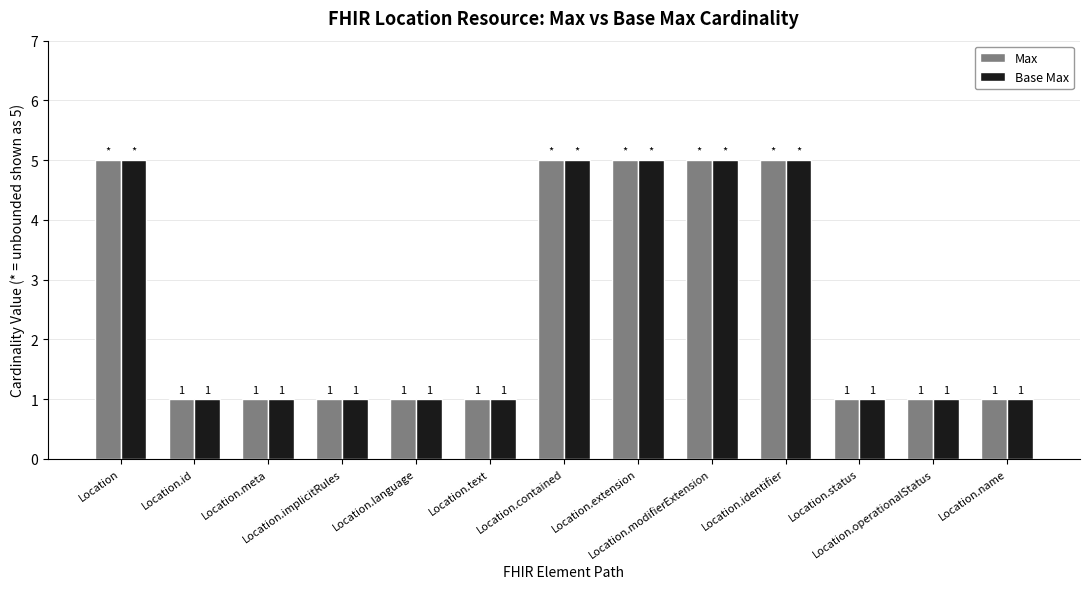

What value does the Base Max series have at Location.implicitRules?

1